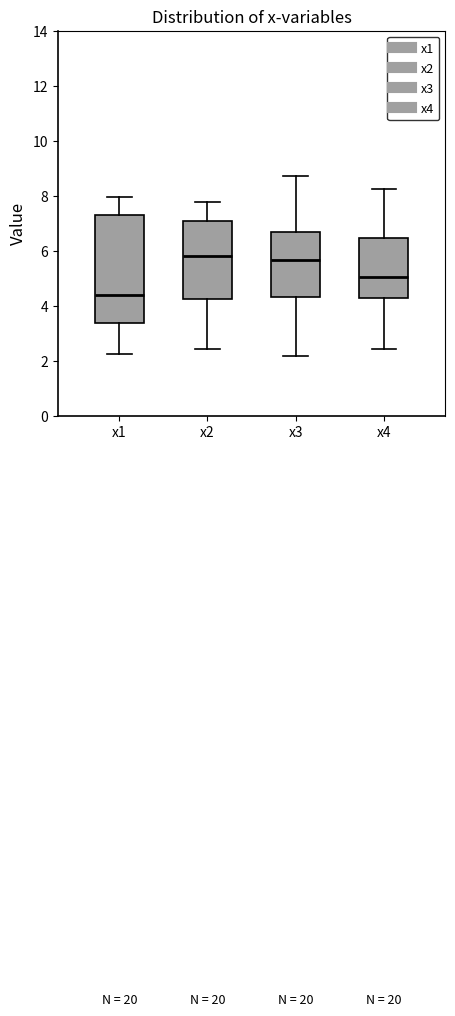

Reading left to right, read every box against the y-axis: the position of its median line, the range the box covers, and the ends of its whiskers. The values are not printed on the chart, so give them approximately, as read against the axis.

x1: median 4.4, box 3.4 to 7.2, whiskers 2.2 to 8.0
x2: median 5.8, box 4.2 to 7.0, whiskers 2.4 to 7.8
x3: median 5.6, box 4.4 to 6.6, whiskers 2.2 to 8.6
x4: median 5.0, box 4.2 to 6.4, whiskers 2.4 to 8.2